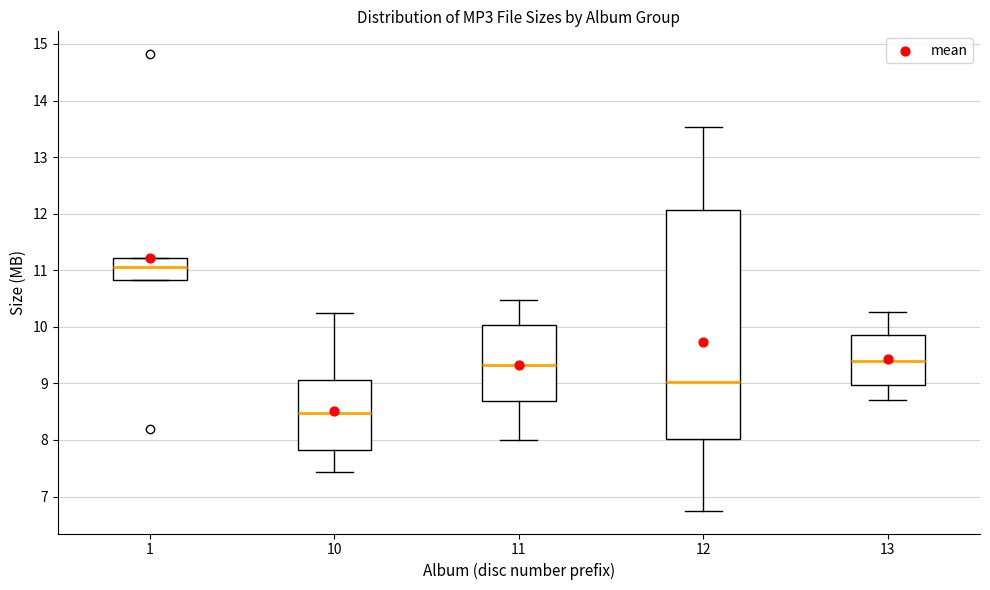

Reading left to right, transcribe this box plot: for each box, give where its median line is, the range the box spans, and where its two whiskers end, as read against the y-axis. The values are not printed on the chart, so give them approximately, as read against the axis.

1: median 11.1, box 10.8 to 11.2, whiskers 10.8 to 11.2
10: median 8.5, box 7.8 to 9.1, whiskers 7.4 to 10.2
11: median 9.3, box 8.7 to 10.0, whiskers 8.0 to 10.5
12: median 9.0, box 8.0 to 12.1, whiskers 6.8 to 13.5
13: median 9.4, box 9.0 to 9.9, whiskers 8.7 to 10.3